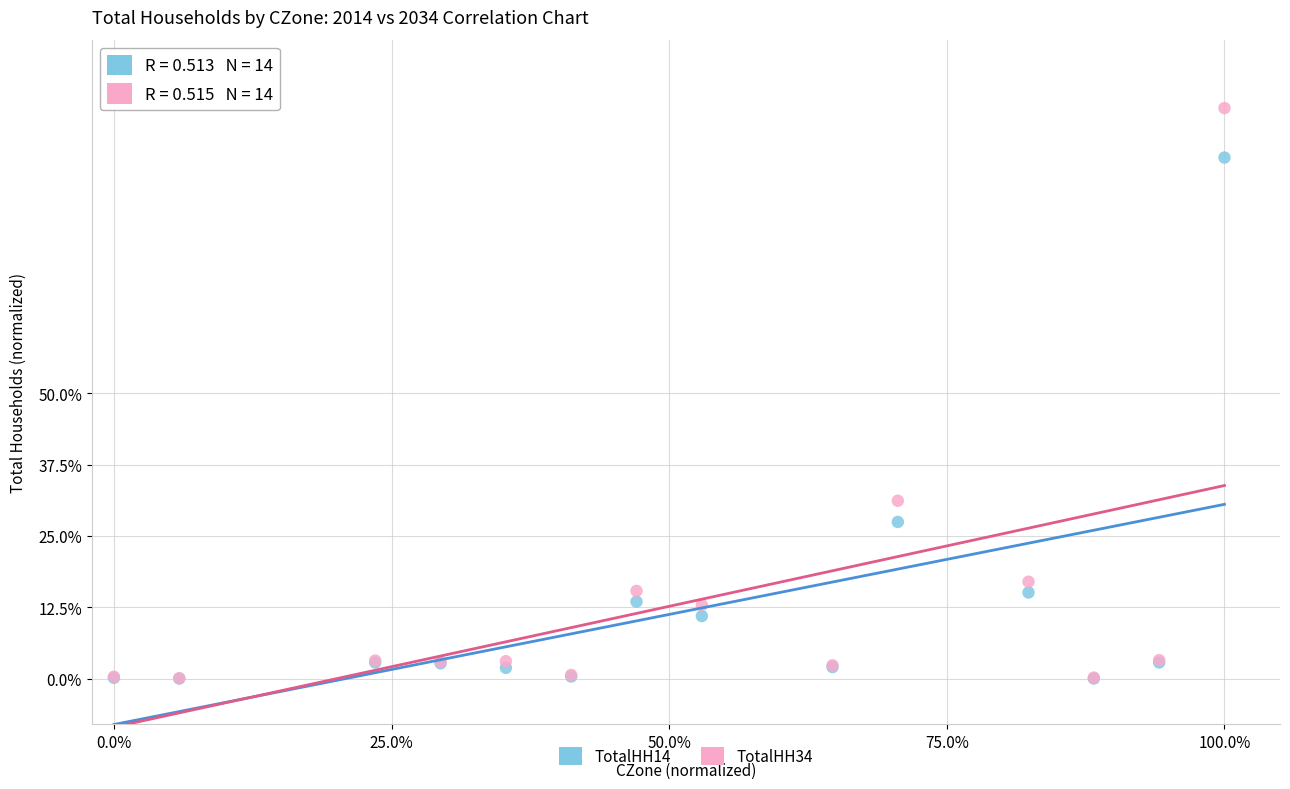

What are all the series names shown in the legend?

TotalHH14, TotalHH34